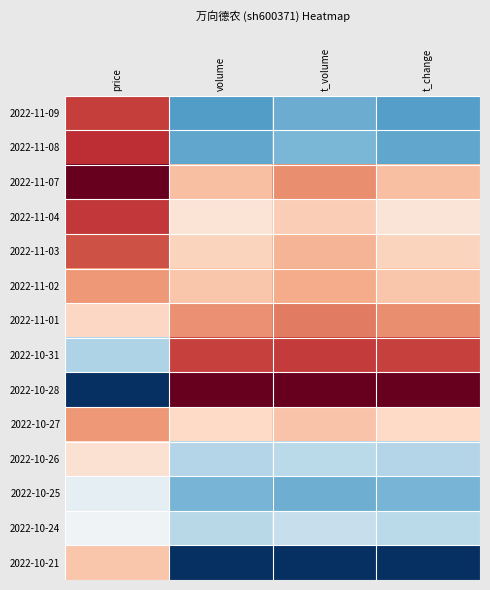

At how many categories does at least one series exceed 0?

4